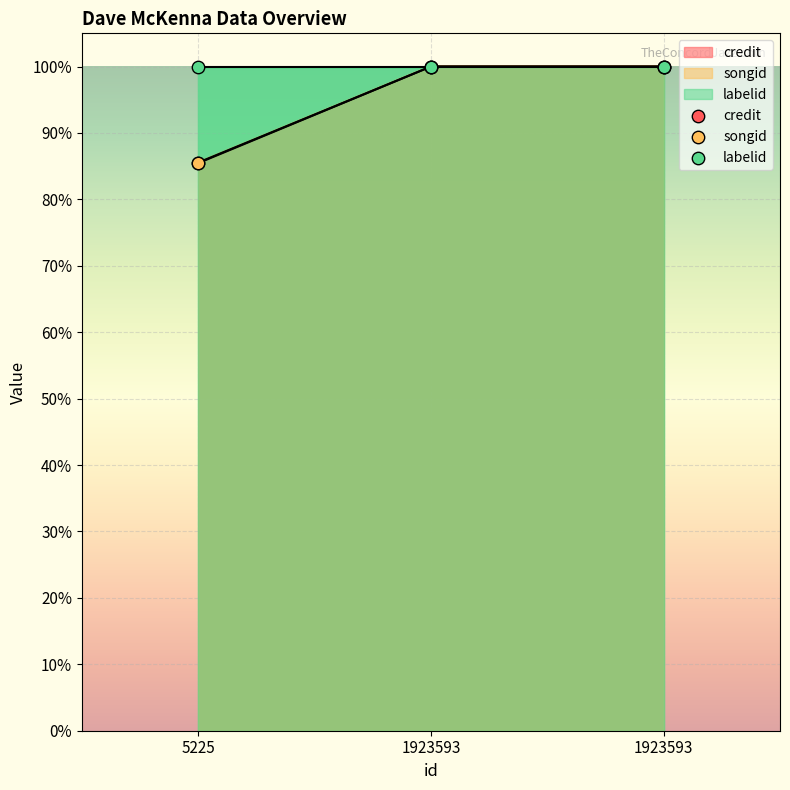

At how many categories does at least one series exceed 95?

3